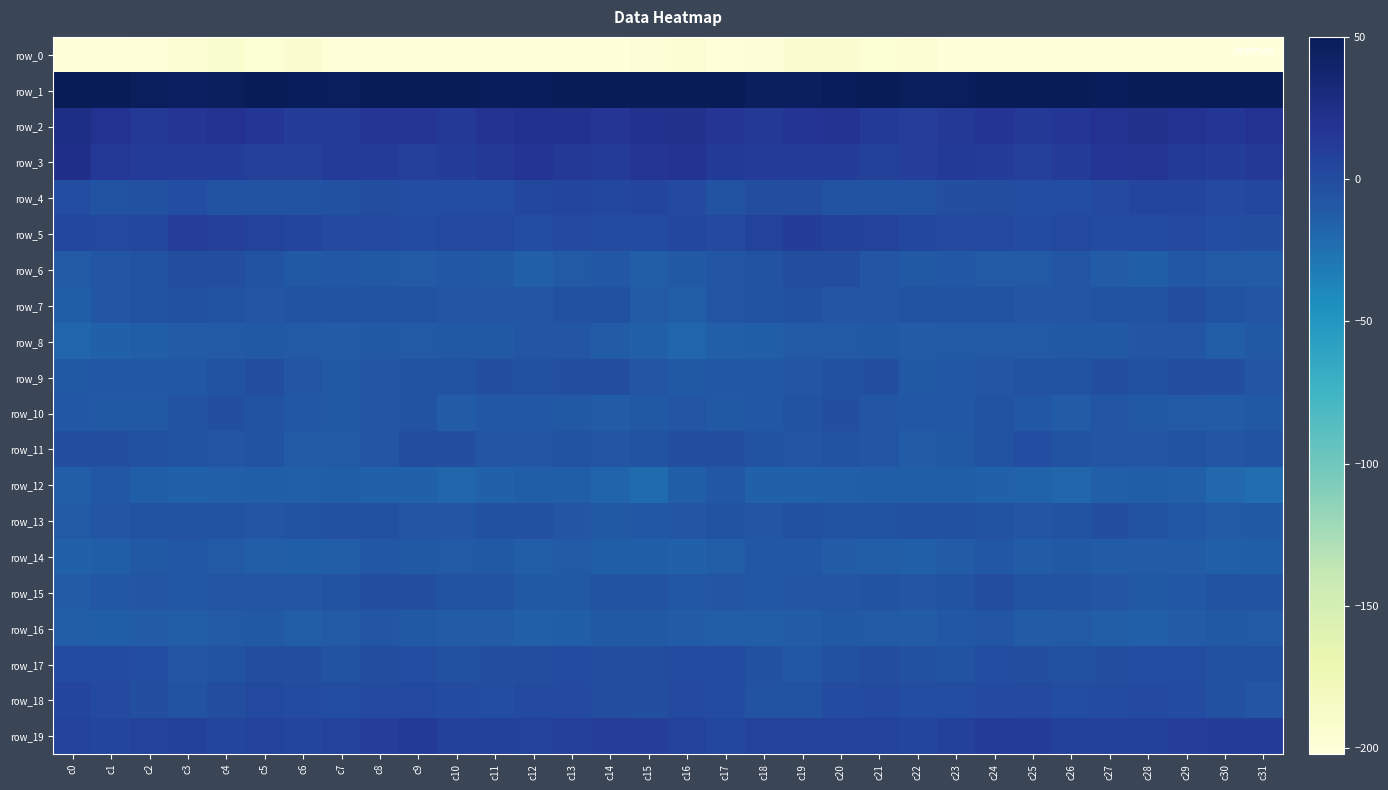

The value of row_15 at c15 is -7.3. True or false?

False